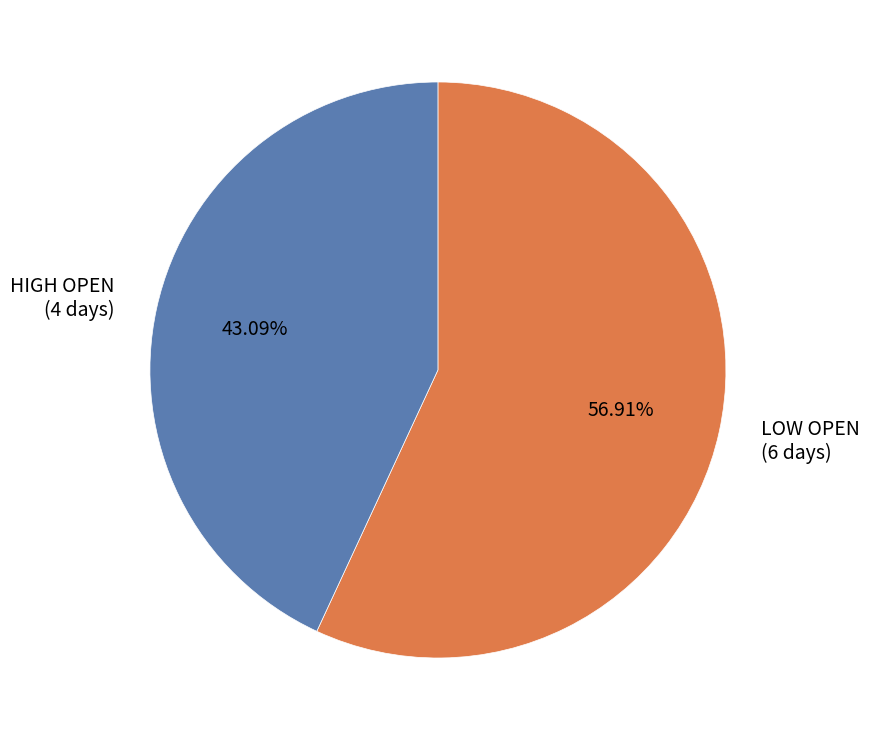

Which slice is the smallest?

HIGH OPEN (4 days)